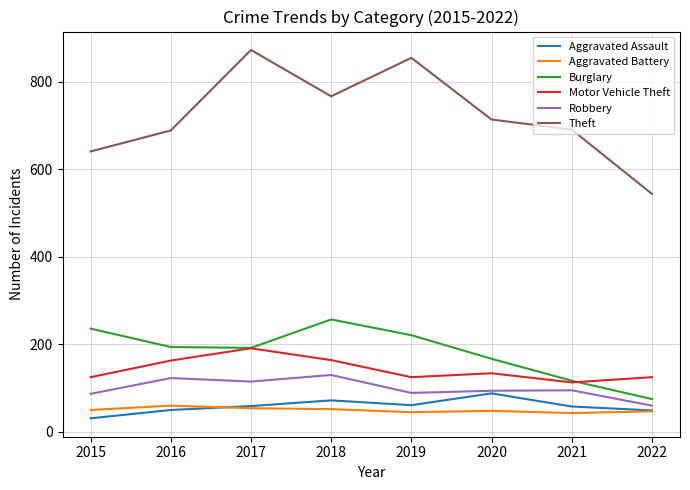

Does the chart display data point markers on the line(s)?

No